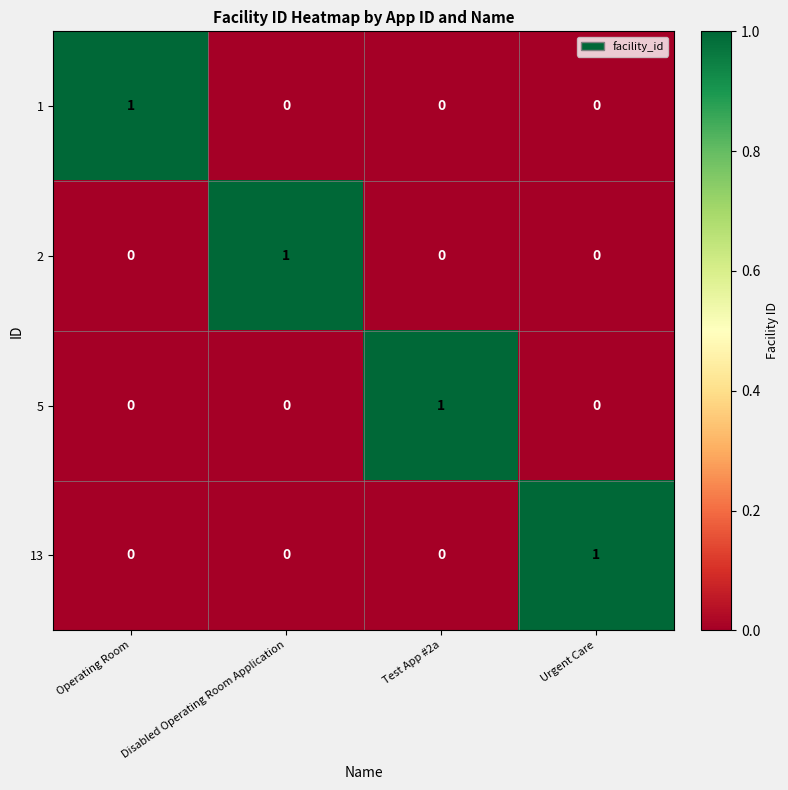

At how many categories does at least one series exceed 0?

4